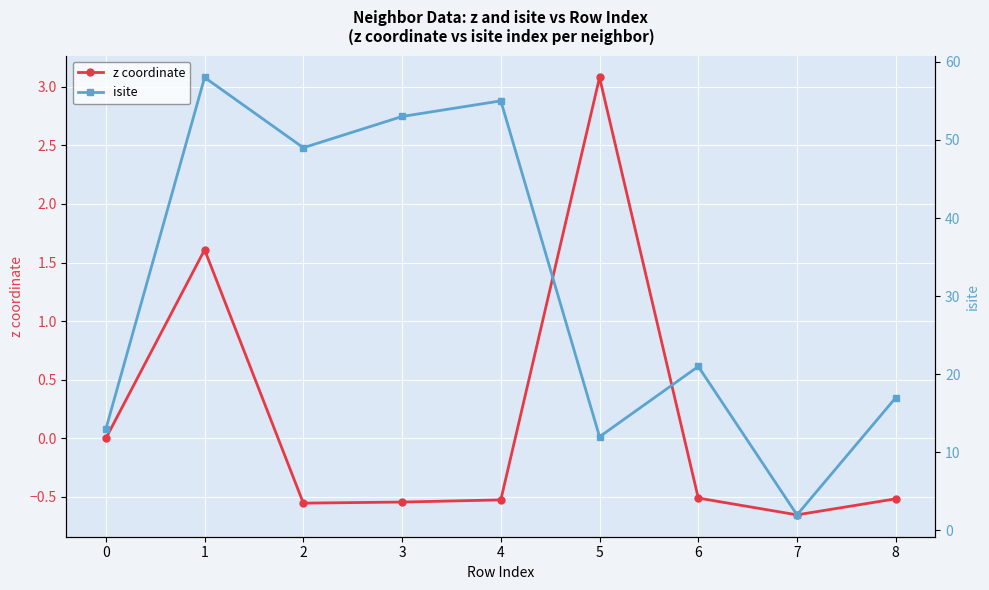

Where is z coordinate nearest to the value 1?

1